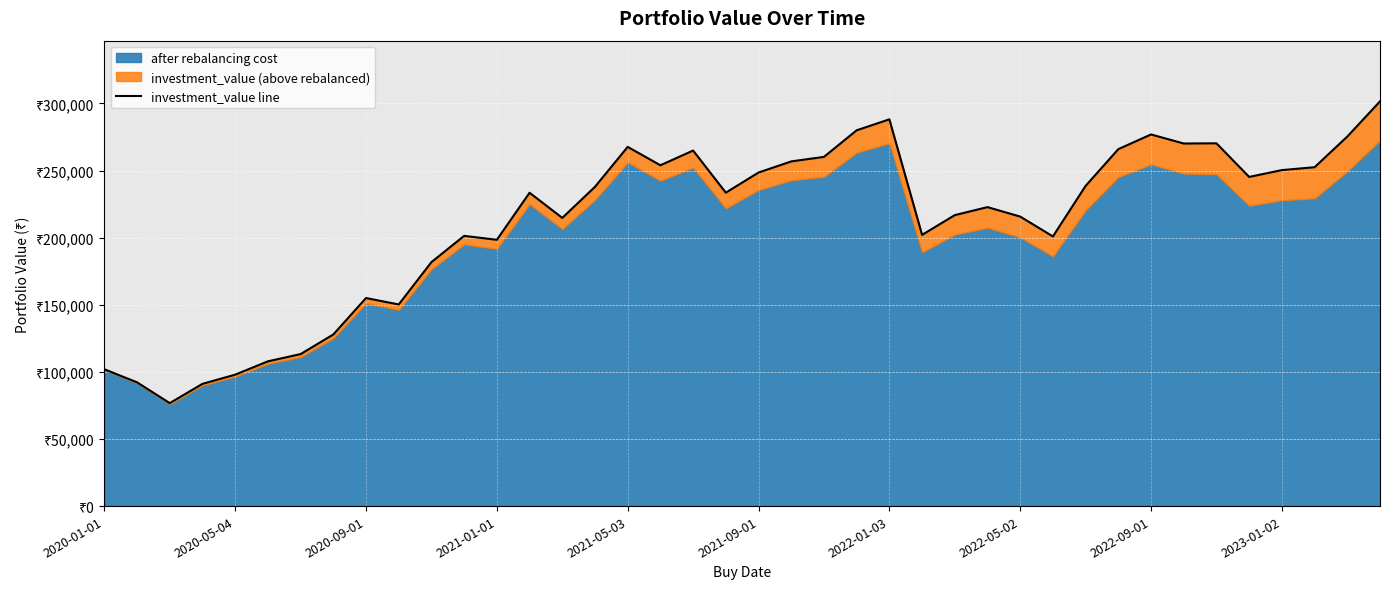

What is the ratio of the value at 18 to the value at 34?

1.0